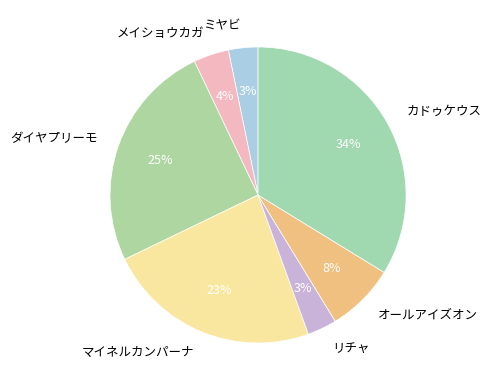

To the nearest percent, what percentage of the pie is ミヤビ?

3%